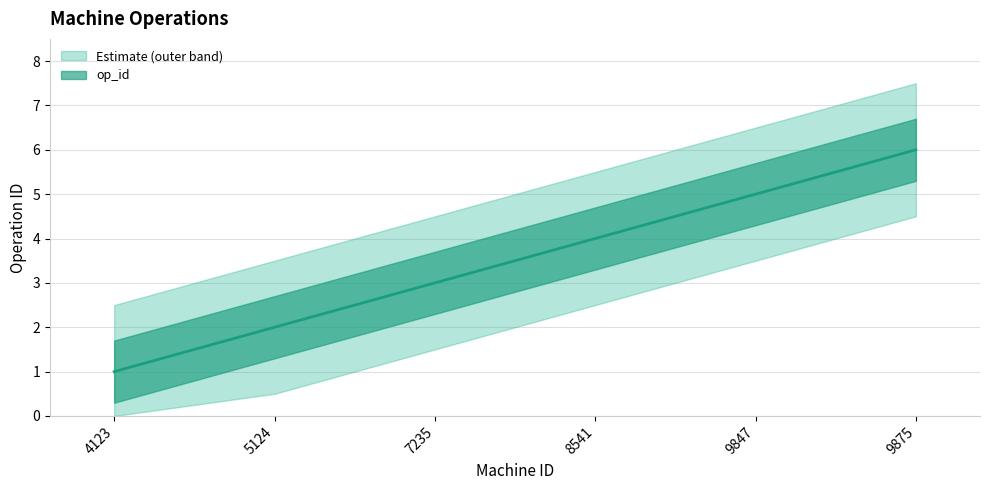

True or false: the data has more than 1 interior local peaks.

False